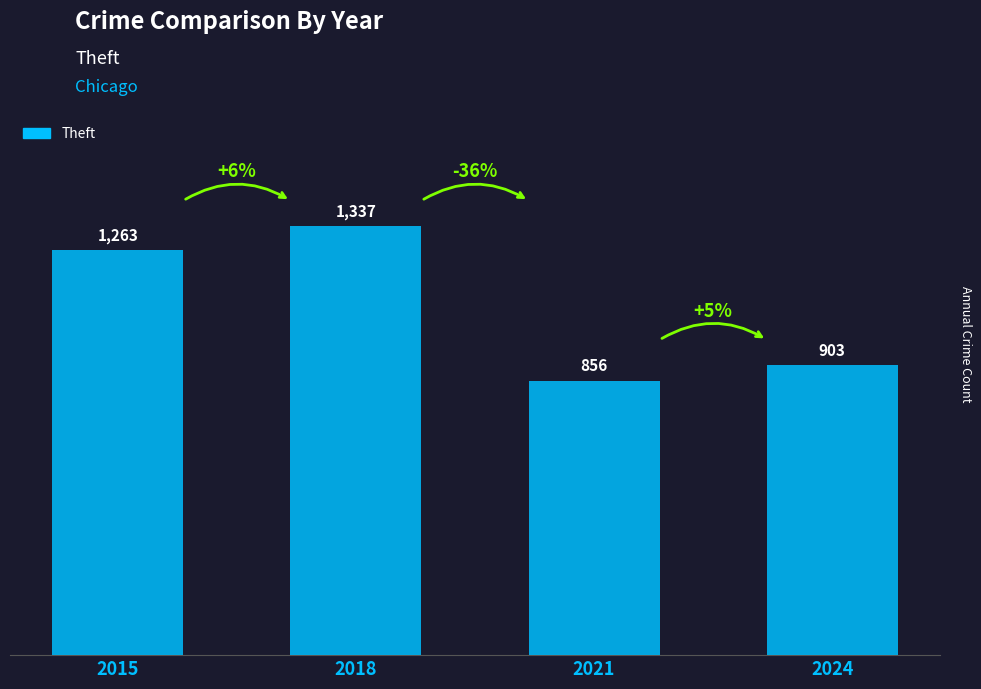

How many series are shown in this chart?

1